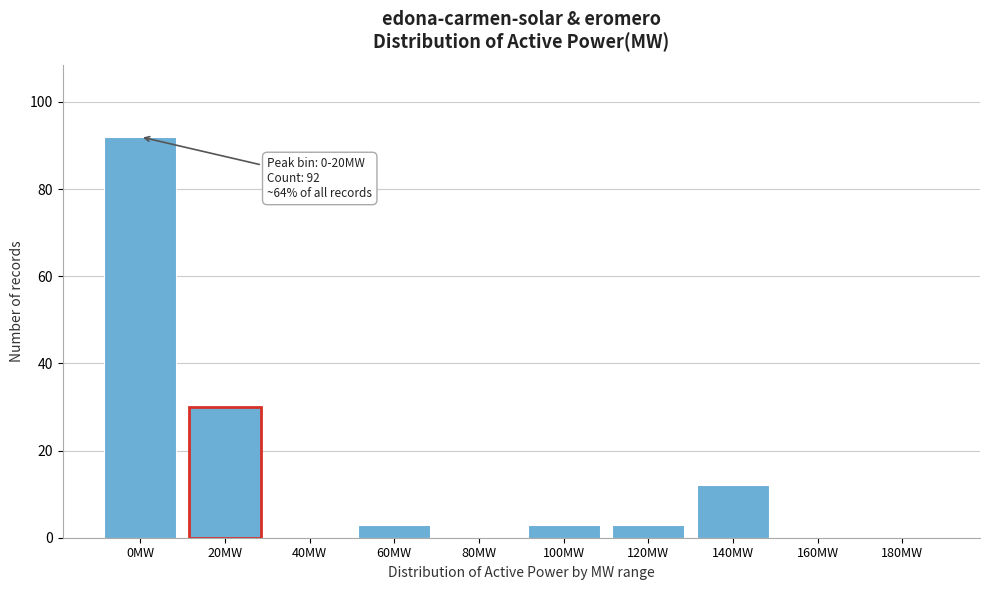

Reading left to right, transcribe all the data shown in this chart.

0MW=92	20MW=30	40MW=0	60MW=3	80MW=0	100MW=3	120MW=3	140MW=12	160MW=0	180MW=0